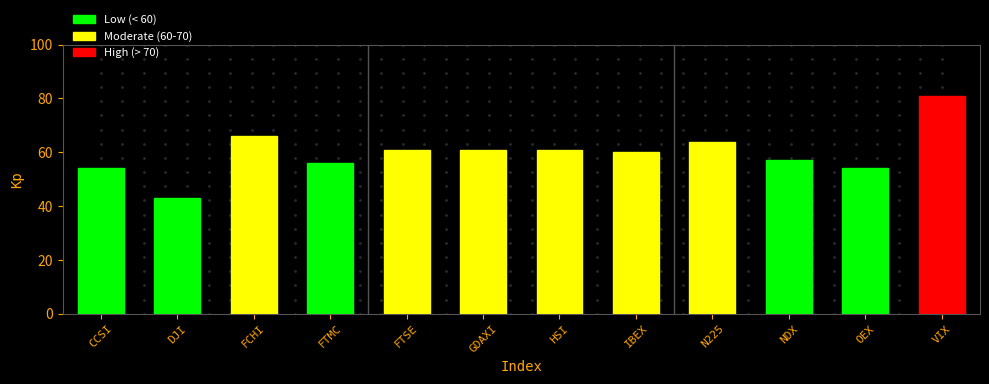

Reading left to right, extract all data points from this chart.

CCSI=54	DJI=43	FCHI=66	FTMC=56	FTSE=61	GDAXI=61	HSI=61	IBEX=60	N225=64	NDX=57	OEX=54	VIX=81